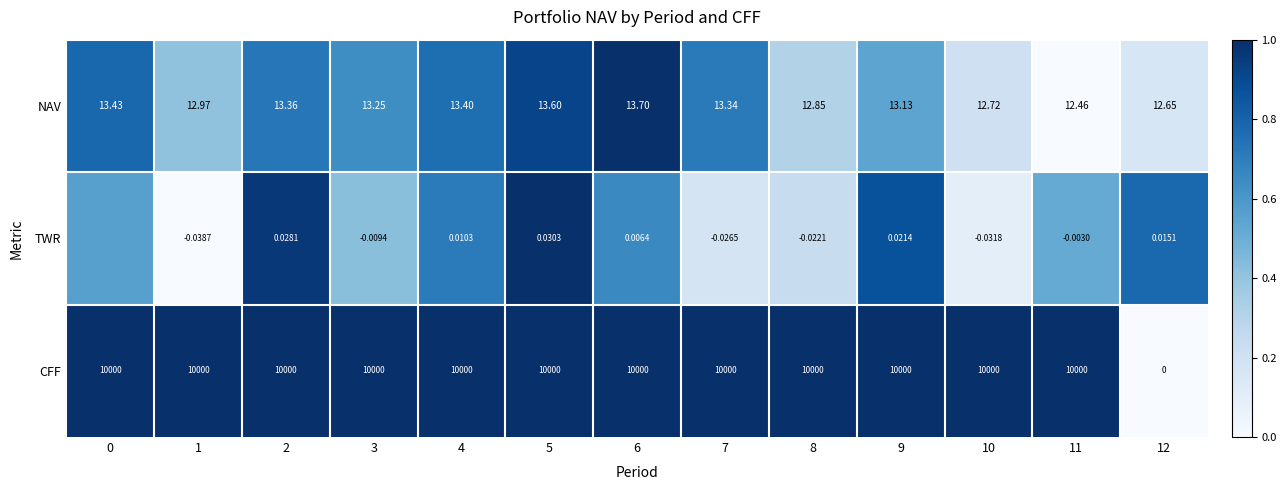

At 9, list the series in order from smallest to largest.

TWR, NAV, CFF